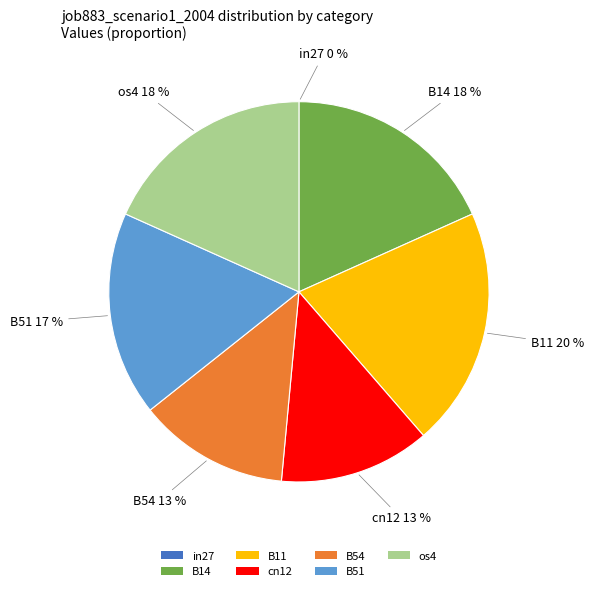

Which category has the biggest portion of the pie?

B11